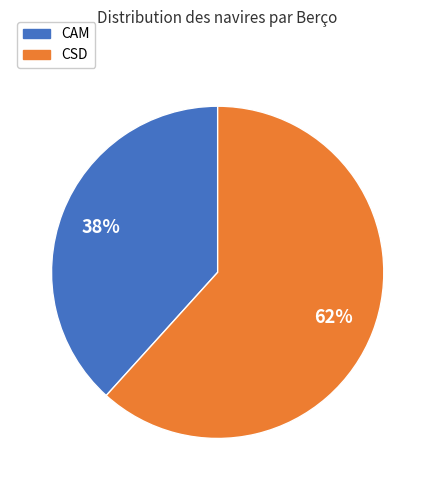

How many segments does this pie chart have?

2